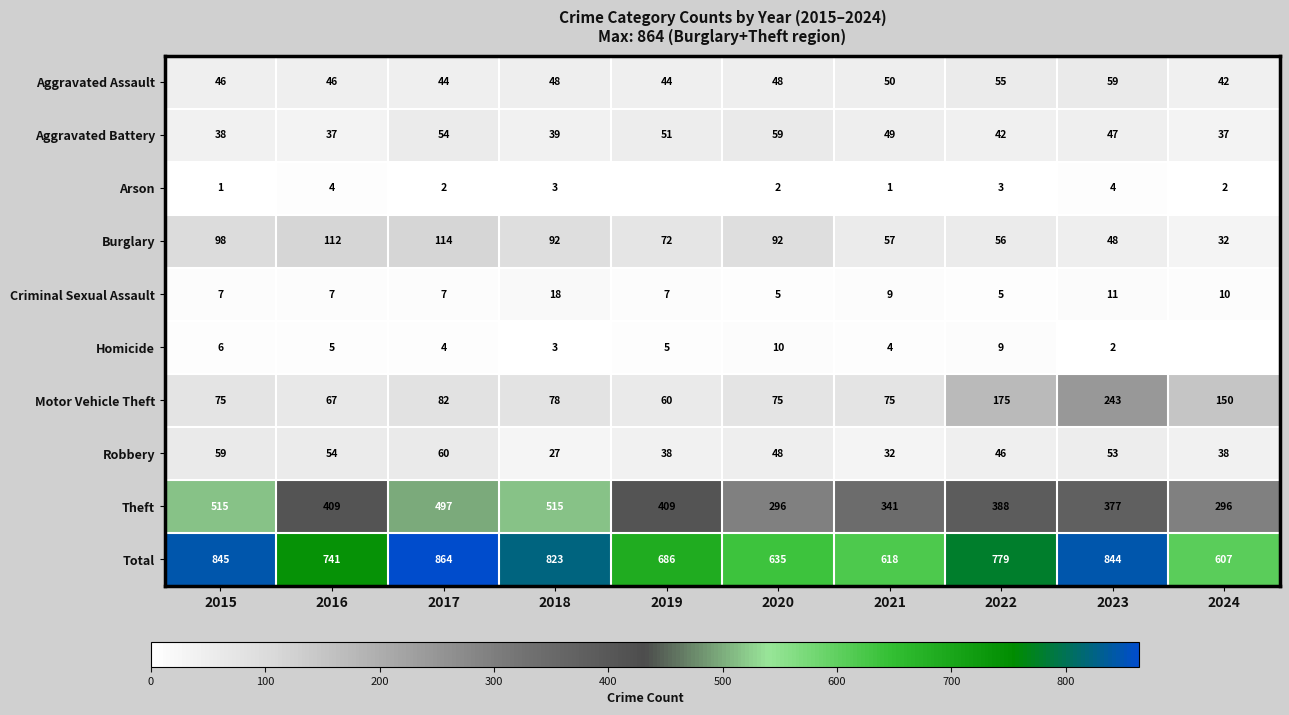

List the labels in order of Total value, smallest first.

2024, 2021, 2020, 2019, 2016, 2022, 2018, 2023, 2015, 2017